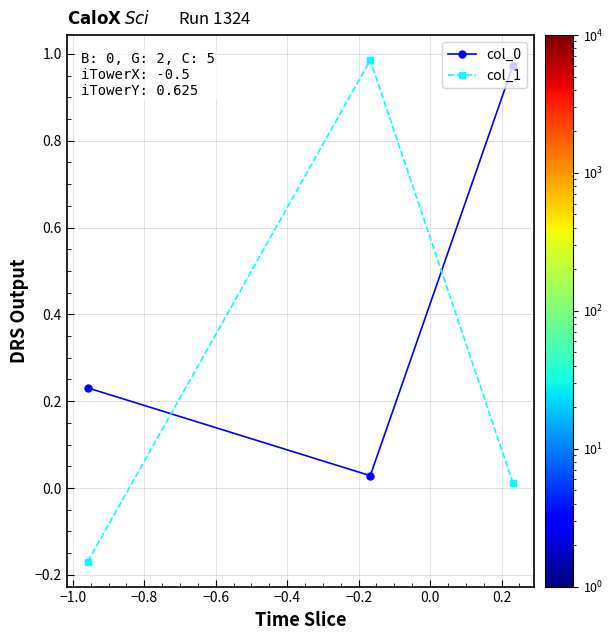

Which series has the largest range (max minus min)?

col_1